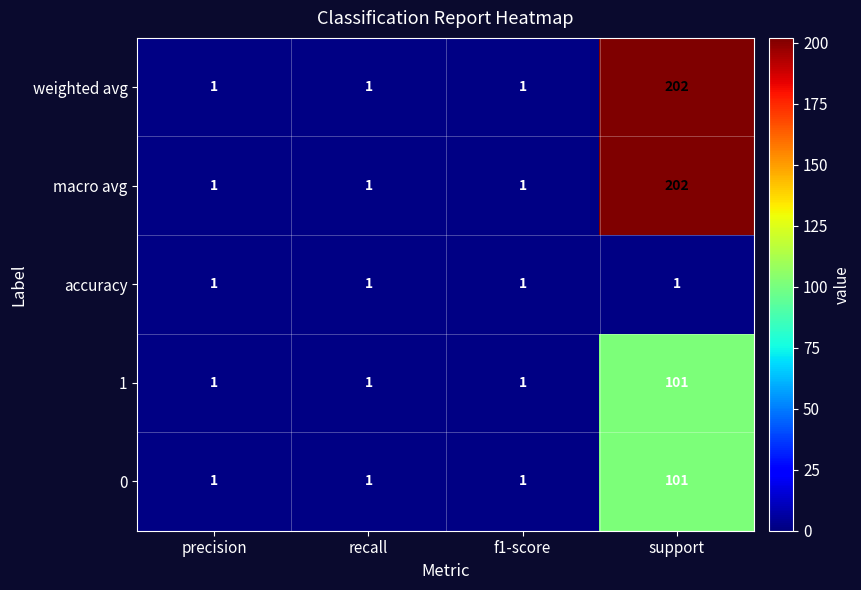

What is the total value across all series at support?

607